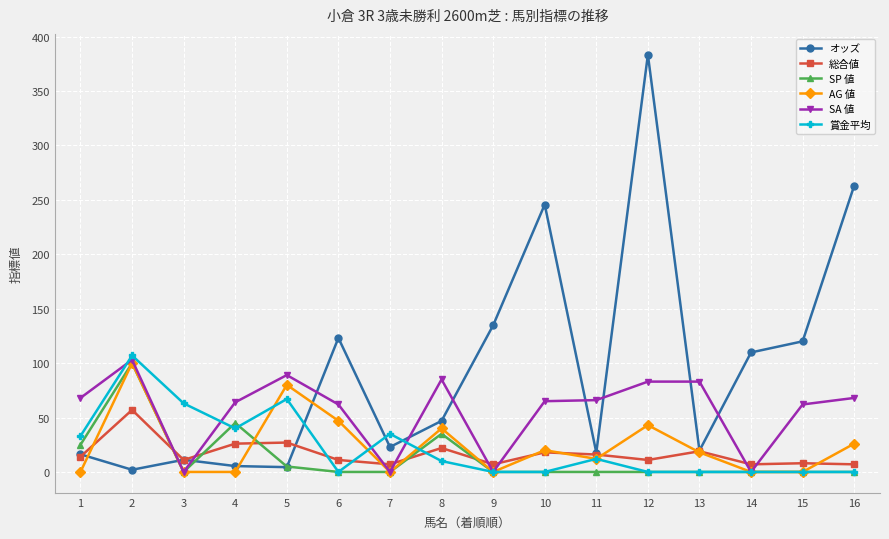

How many data points in 総合値 are less than 14?

8